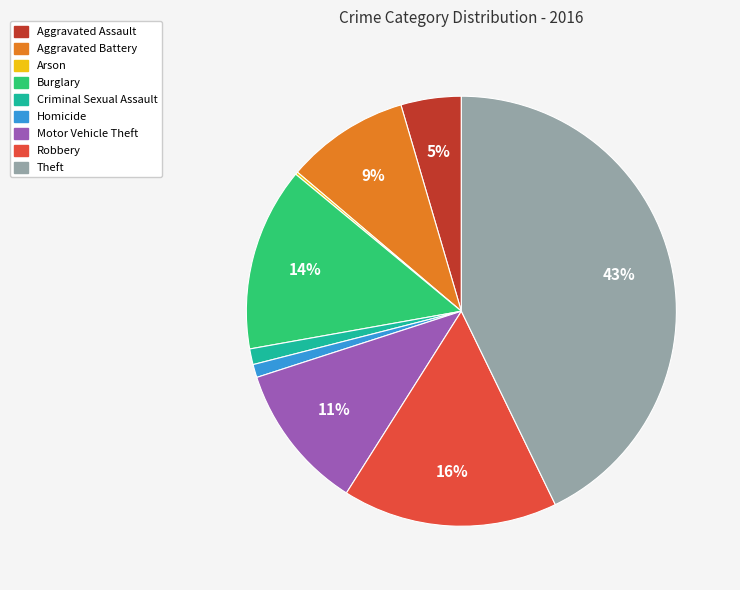

To the nearest percent, what is the difference between the largest and smallest slice percentages?

43%